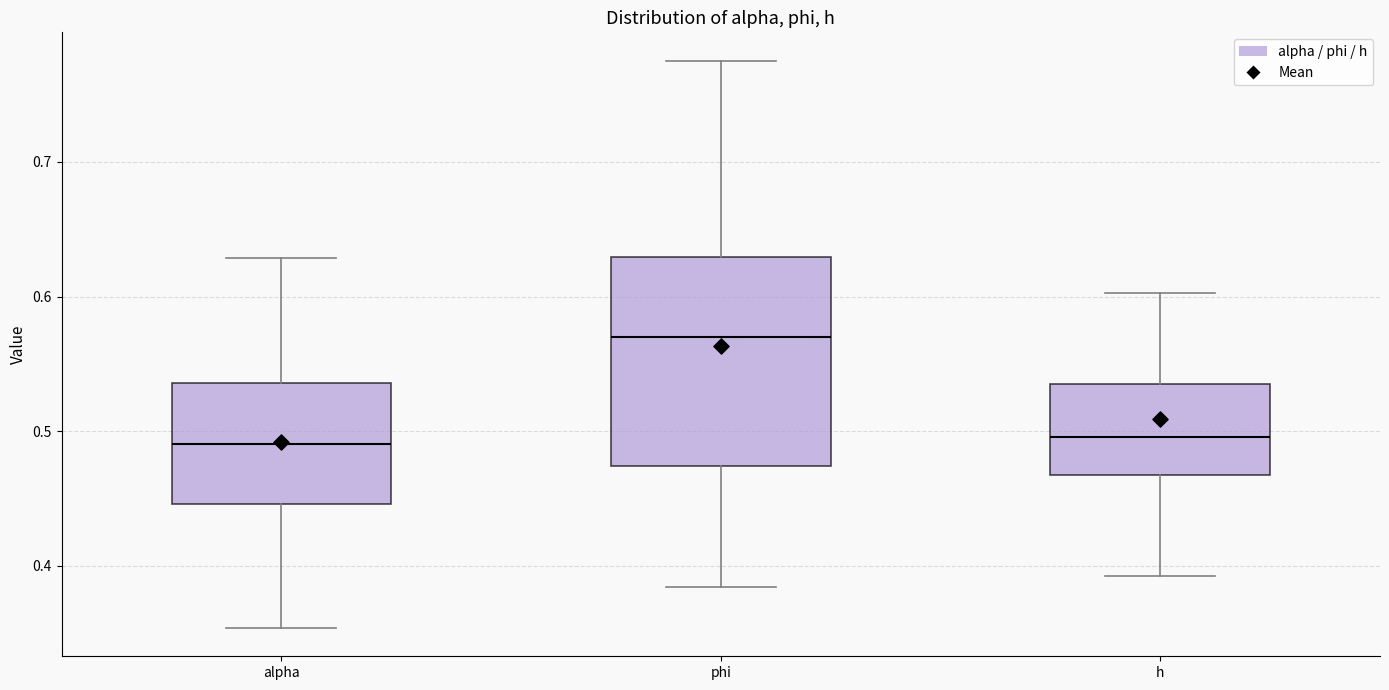

Reading left to right, read every box against the y-axis: the position of its median line, the range the box covers, and the ends of its whiskers. The values are not printed on the chart, so give them approximately, as read against the axis.

alpha: median 0.49, box 0.45 to 0.54, whiskers 0.35 to 0.63
phi: median 0.57, box 0.47 to 0.63, whiskers 0.38 to 0.78
h: median 0.50, box 0.47 to 0.54, whiskers 0.39 to 0.60